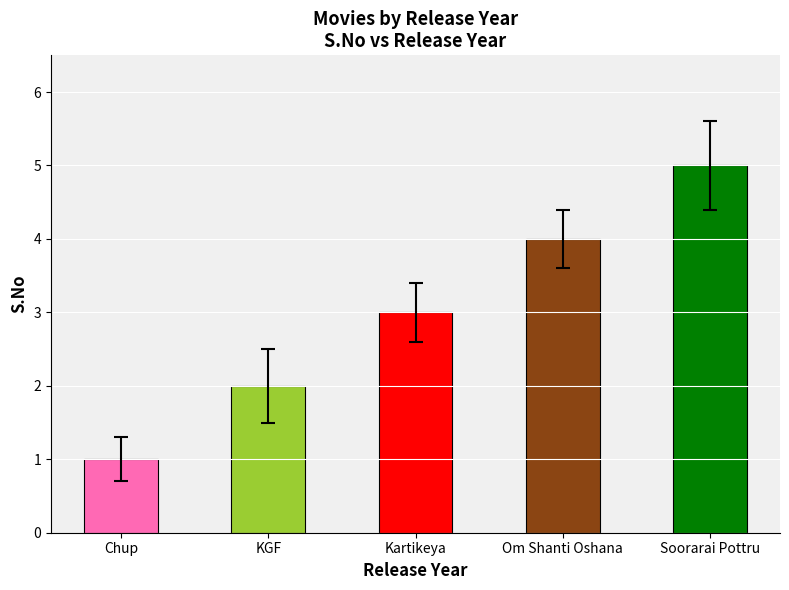

The value at KGF is 2. True or false?

True